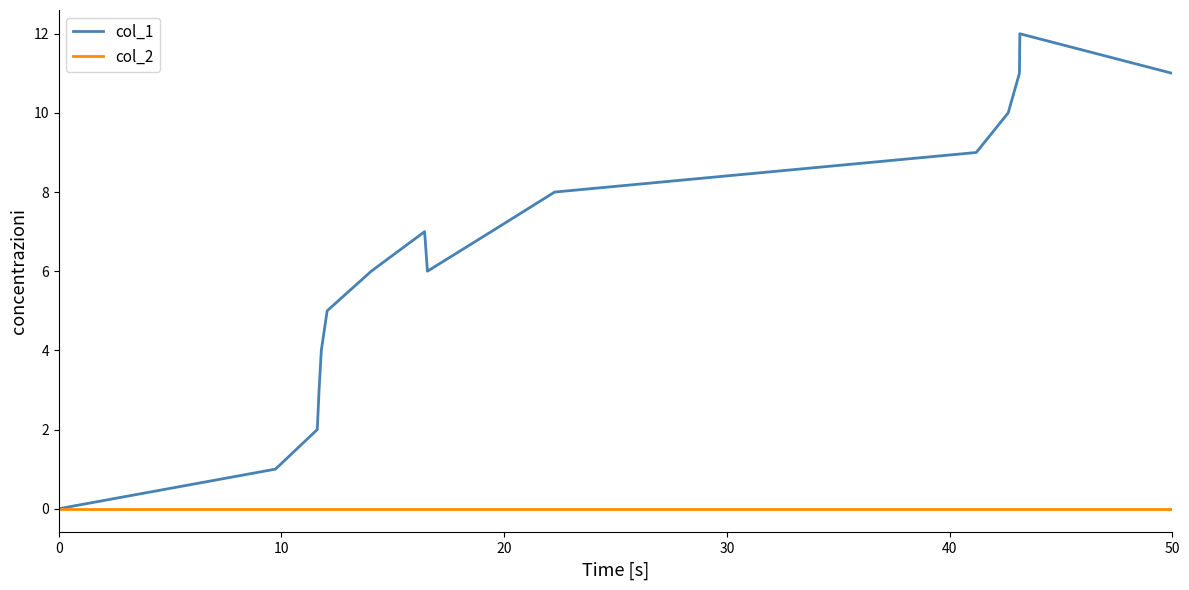

What is the maximum value shown in the chart?

12